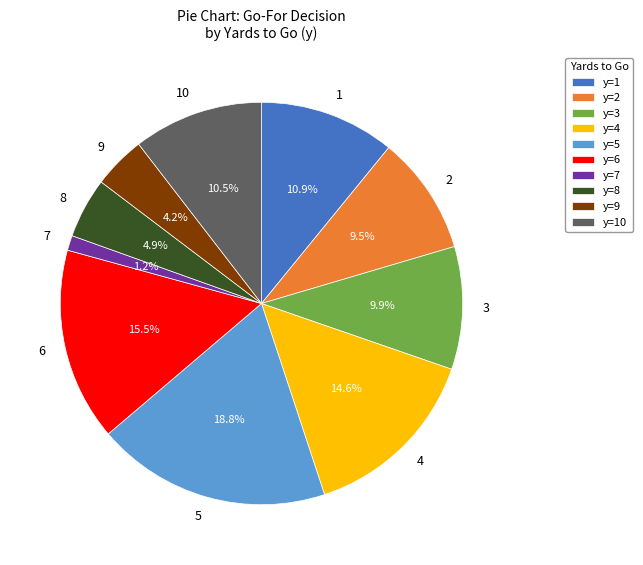

To the nearest percent, what portion does 1 represent?

11%